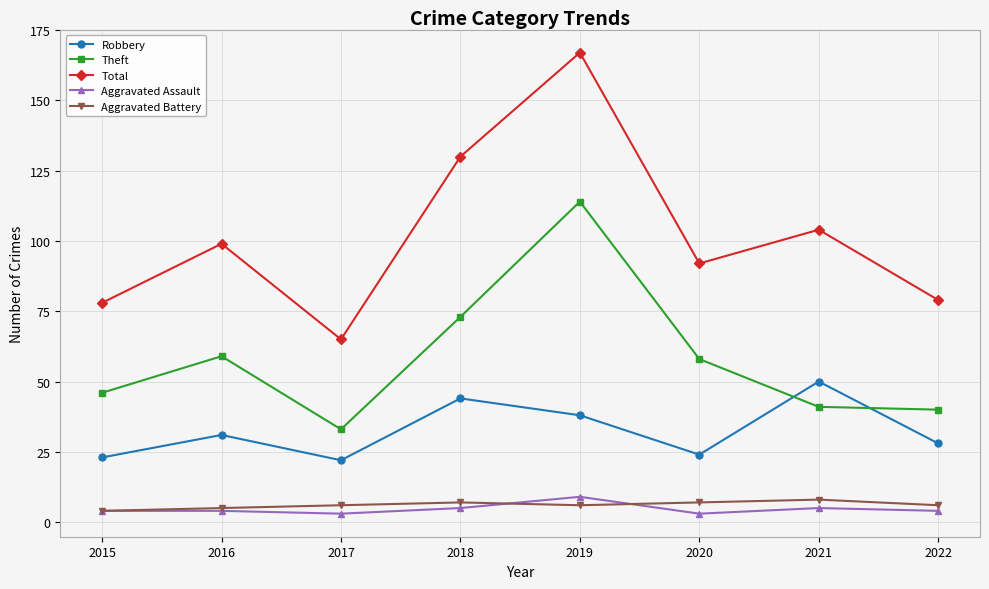

What is the spread (max minus min) of values at 2018?

125